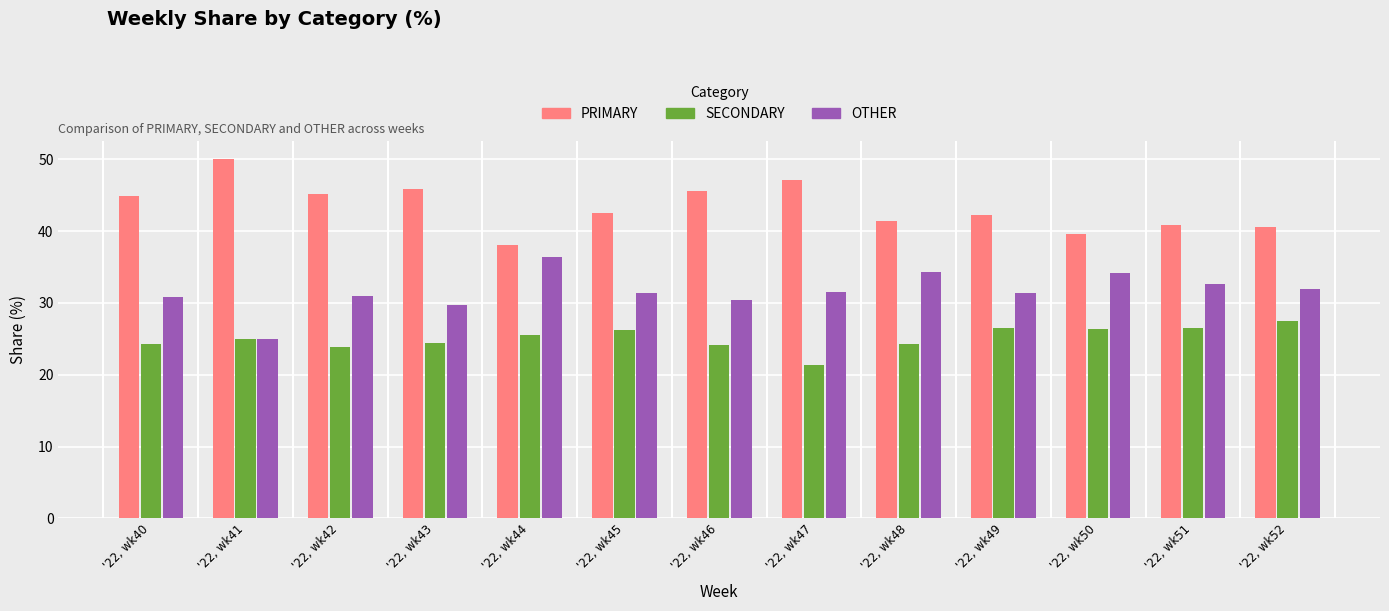

Is the value of OTHER at '22, wk51 greater than the value of PRIMARY at '22, wk41?

No